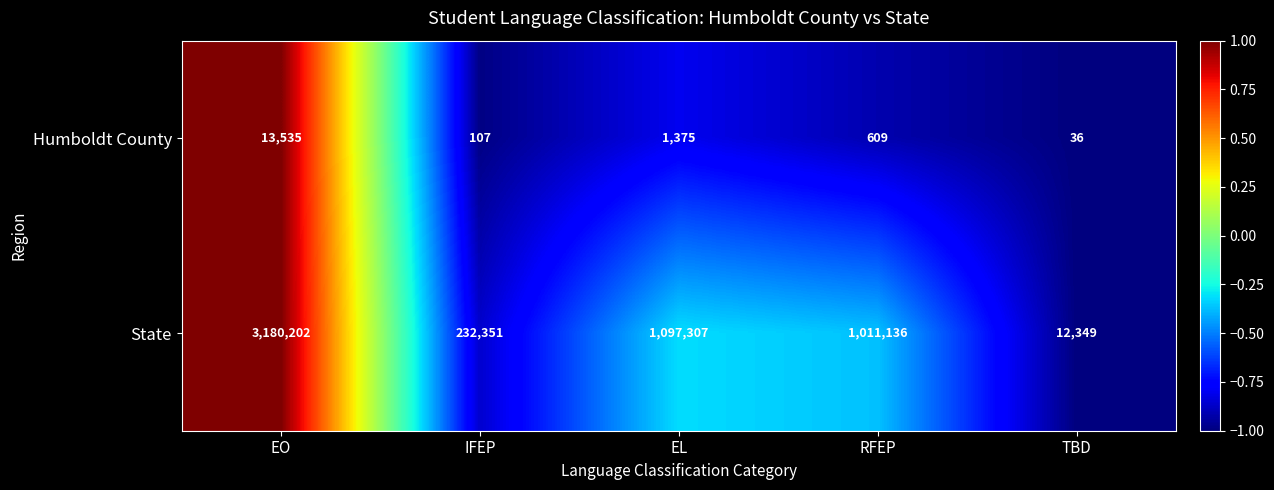

What is the minimum value shown in the chart?

36